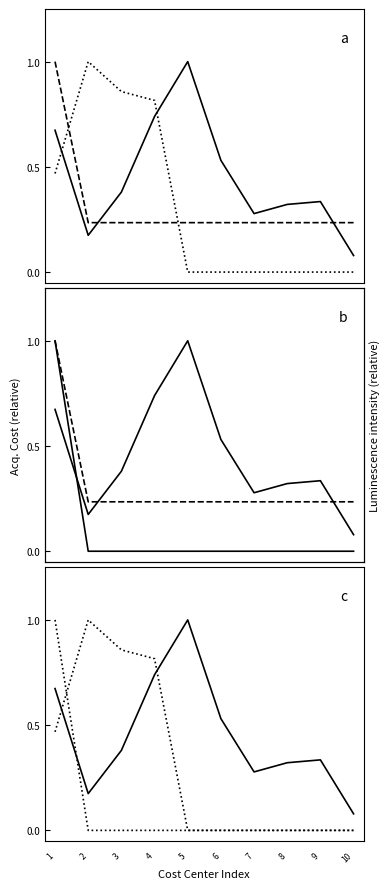

Reading right to left, what are all the values shown in this chart?

LEASEHOLD IMPROVEMENTS (OLD): 10=0.1	9=0.3	8=0.3	7=0.3	6=0.5	5=1.0	4=0.7	3=0.4	2=0.2	1=0.7
COMPUTER EQUIPMENT & PARAPHERNALIA: 10=0.0	9=0.0	8=0.0	7=0.0	6=0.0	5=0.0	4=0.8	3=0.9	2=1.0	1=0.5
OUTLET EQUIPMENT: 10=0.2	9=0.2	8=0.2	7=0.2	6=0.2	5=0.2	4=0.2	3=0.2	2=0.2	1=1.0
MACHINERY EQUIPMENT: 10=0.0	9=0.0	8=0.0	7=0.0	6=0.0	5=0.0	4=0.0	3=0.0	2=0.0	1=1.0
COMPUTER SOFTWARE: 10=0.0	9=0.0	8=0.0	7=0.0	6=0.0	5=0.0	4=0.0	3=0.0	2=0.0	1=1.0